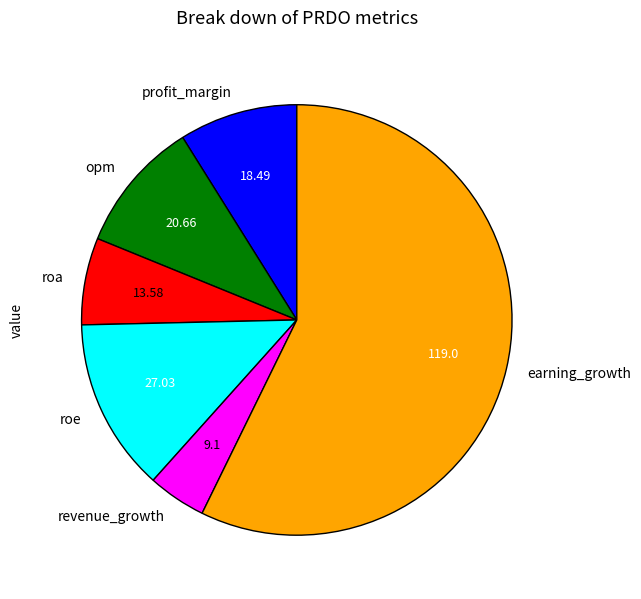

Is the sum of roa and profit_margin greater than half?

No